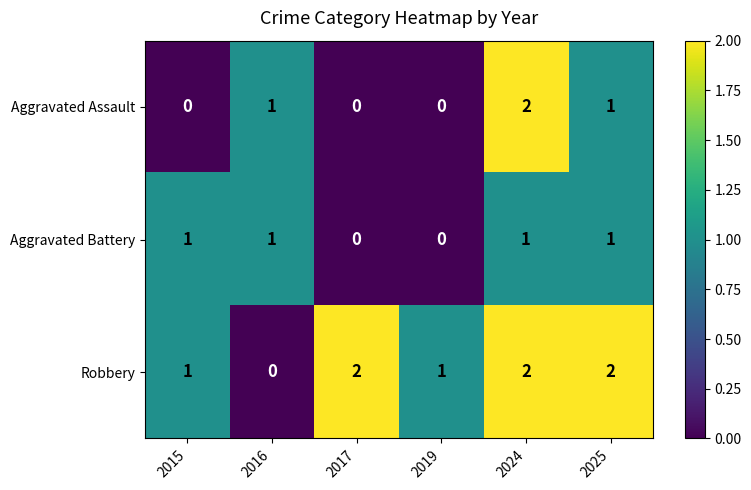

What is the total value across all series at 2015?

2